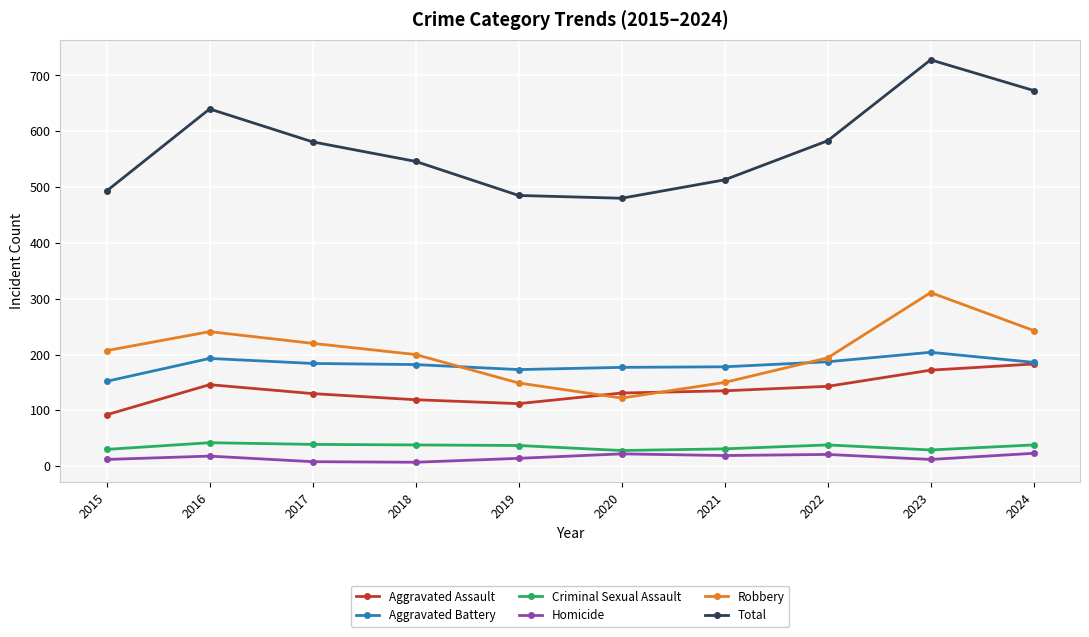

What are all the series names shown in the legend?

Aggravated Assault, Aggravated Battery, Criminal Sexual Assault, Homicide, Robbery, Total